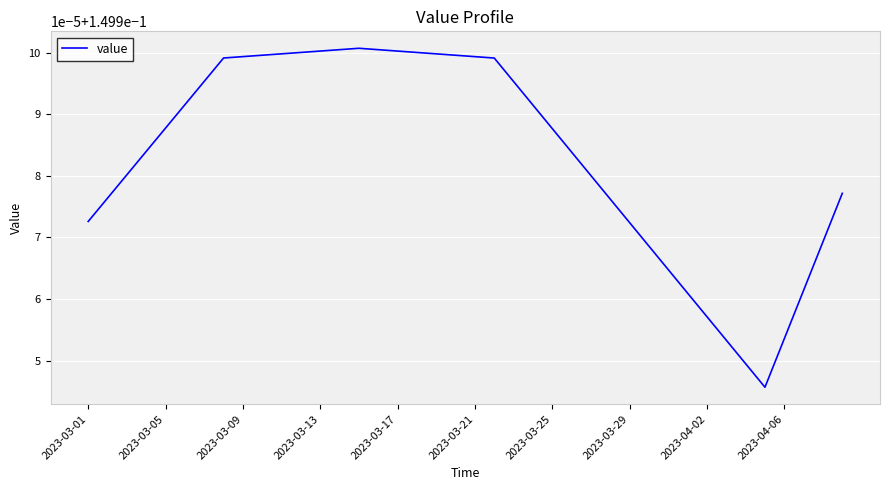

Where is the first local maximum?

14